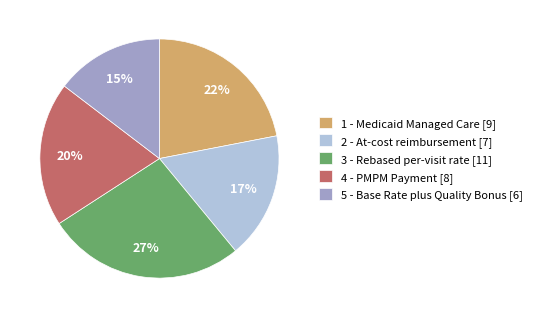

How many segments does this pie chart have?

5